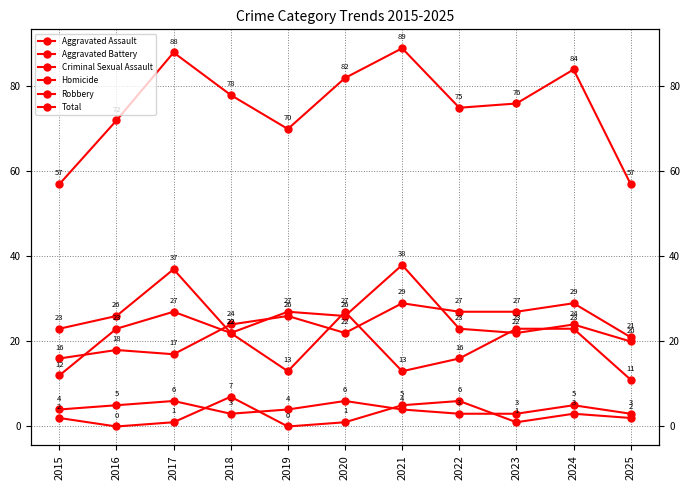

Reading left to right, transcribe all the data shown in this chart.

Aggravated Assault: 16	18	17	24	26	22	29	27	27	29	21
Aggravated Battery: 12	23	27	22	27	26	38	23	22	24	20
Criminal Sexual Assault: 4	5	6	3	4	6	4	3	3	5	3
Homicide: 2	0	1	7	0	1	5	6	1	3	2
Robbery: 23	26	37	22	13	27	13	16	23	23	11
Total: 57	72	88	78	70	82	89	75	76	84	57